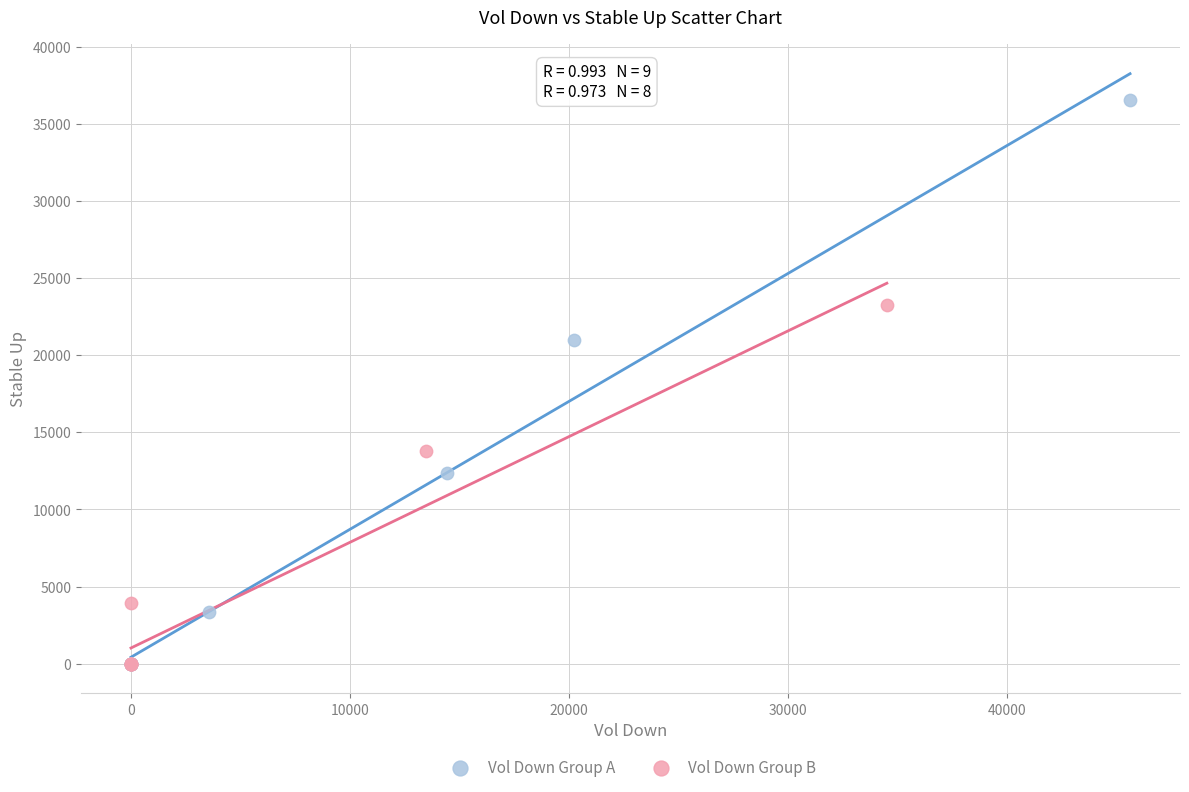

Which series has the largest Y range (max minus min)?

Vol Down Group A